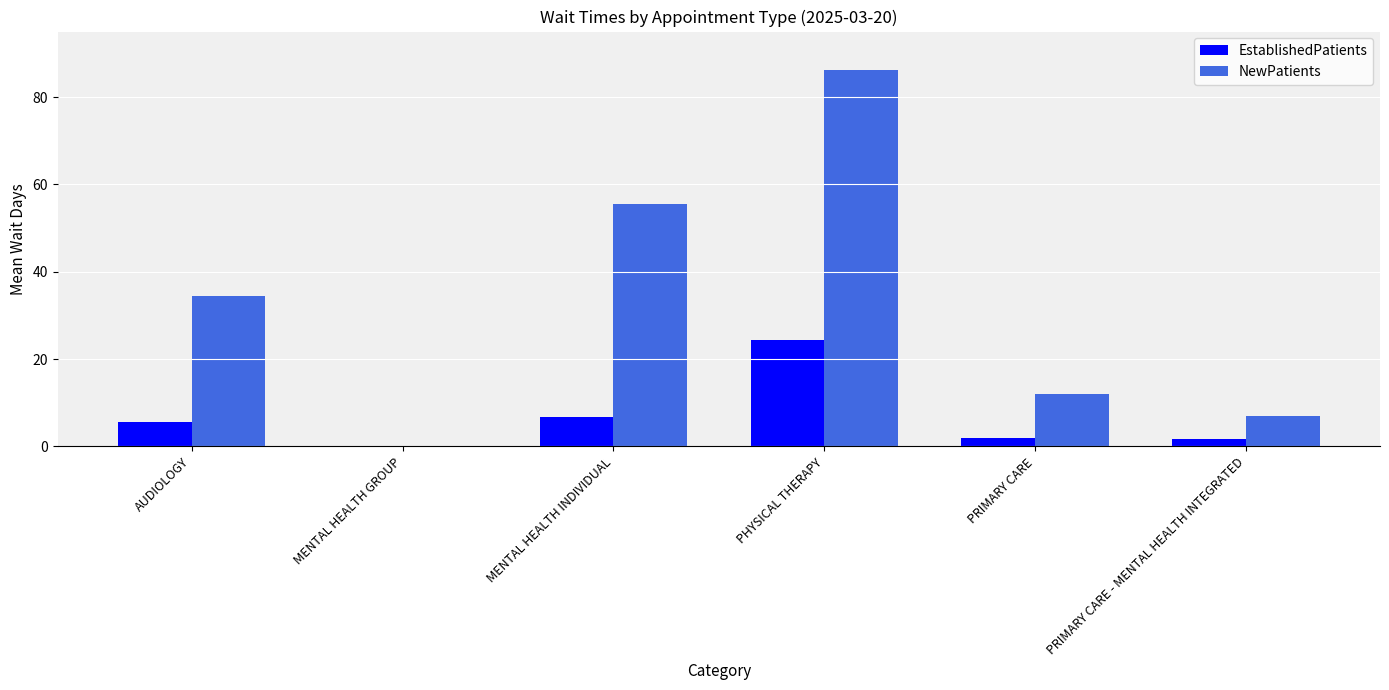

Which series changed the most between MENTAL HEALTH INDIVIDUAL and PHYSICAL THERAPY?

NewPatients